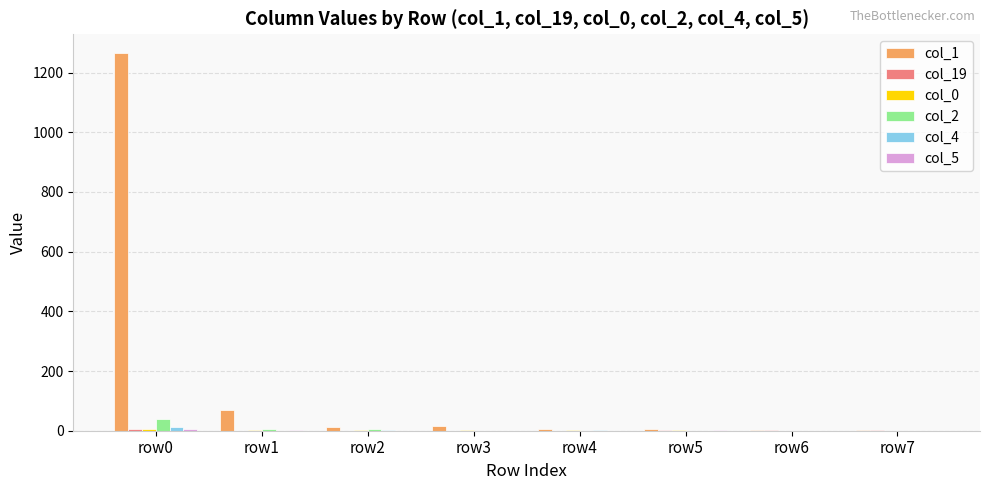

At which category is the sum across all series the highest?

row0